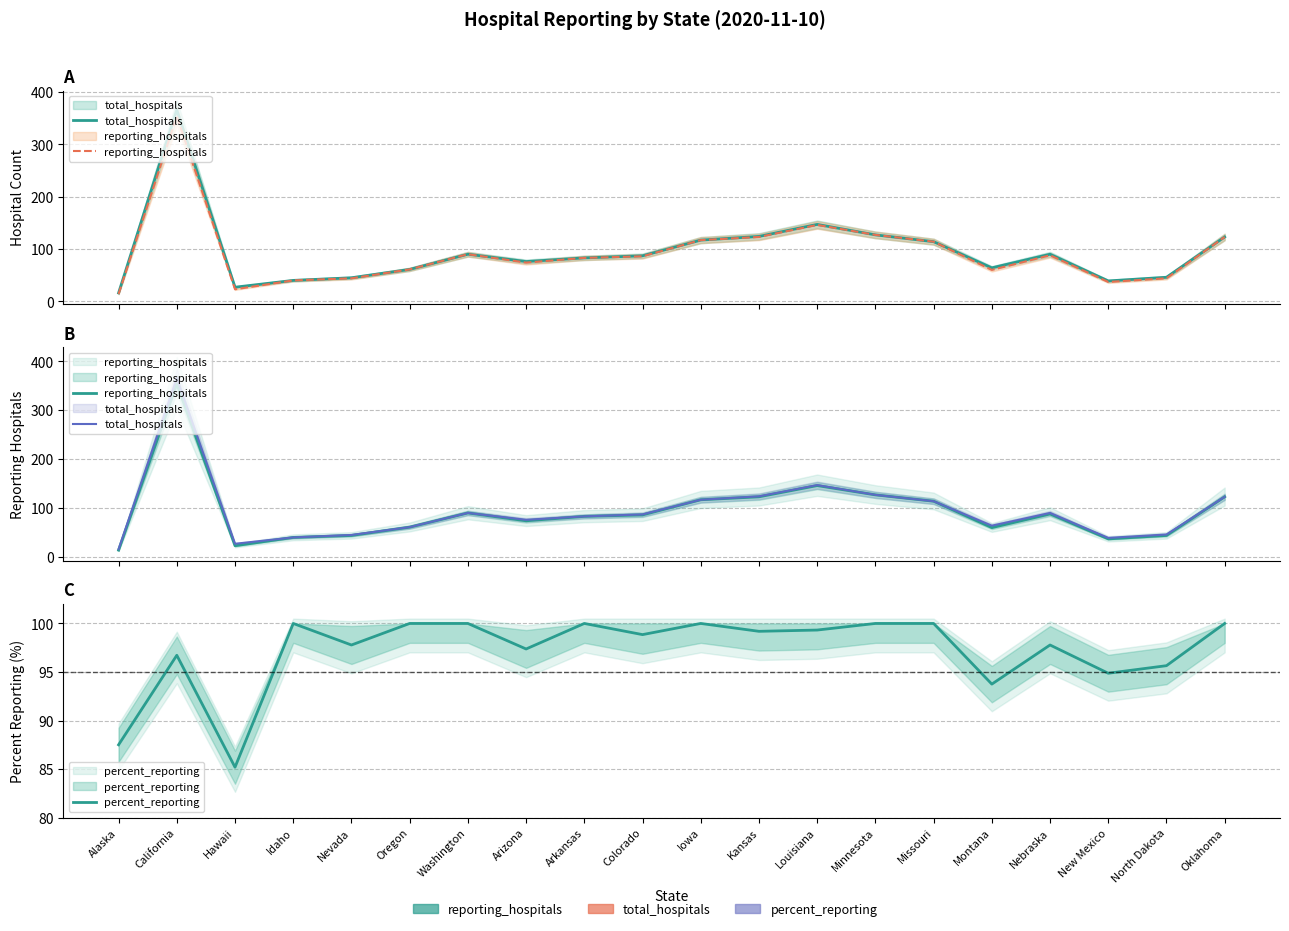

How many categories are shown in the chart?

20